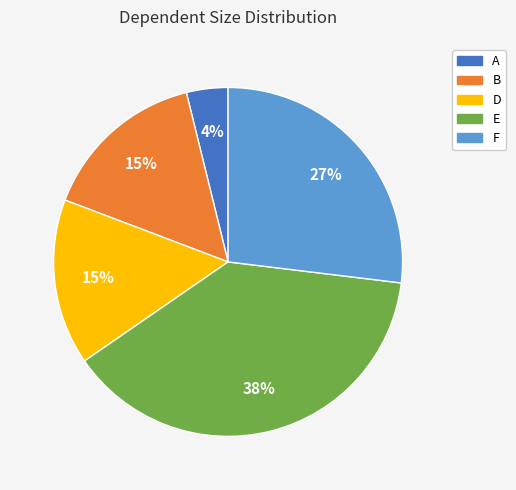

Is it true that E is 44% of the pie?

False